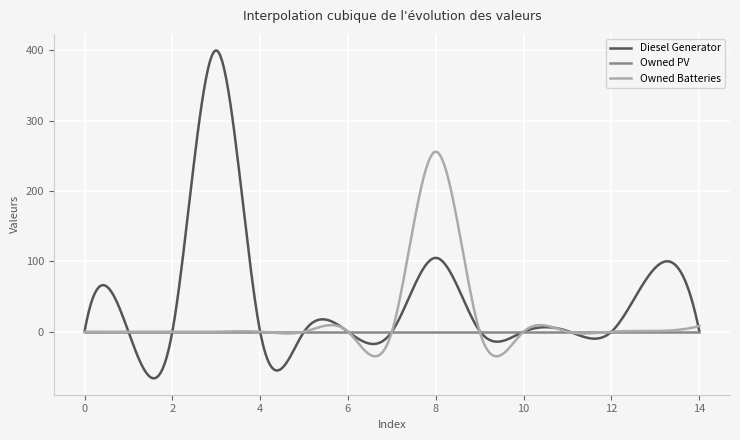

List the series in order of their overall mean, highest first.

Diesel Generator, Owned Batteries, Owned PV